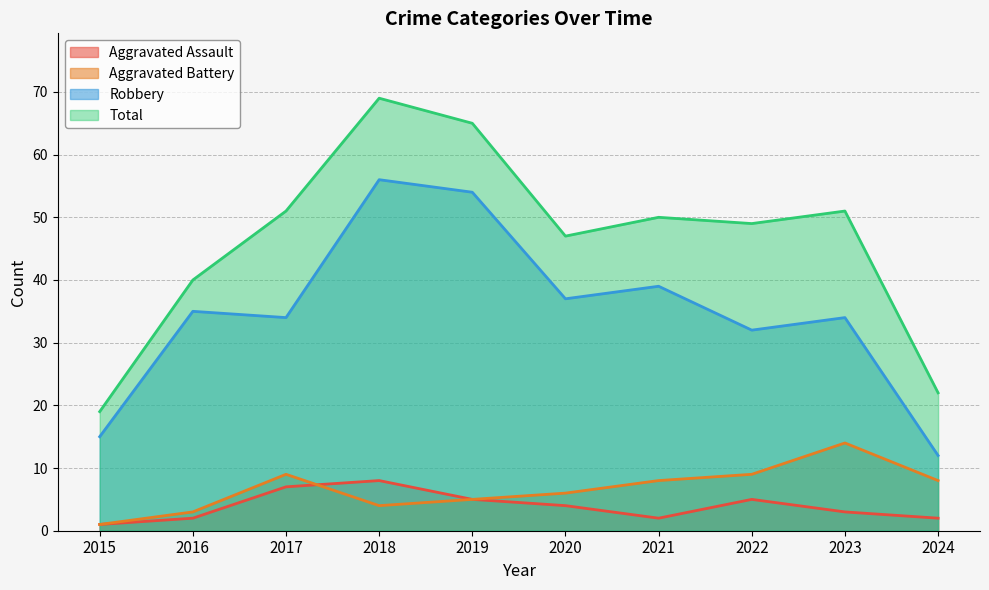

Read the Aggravated Assault value at 2016.

2